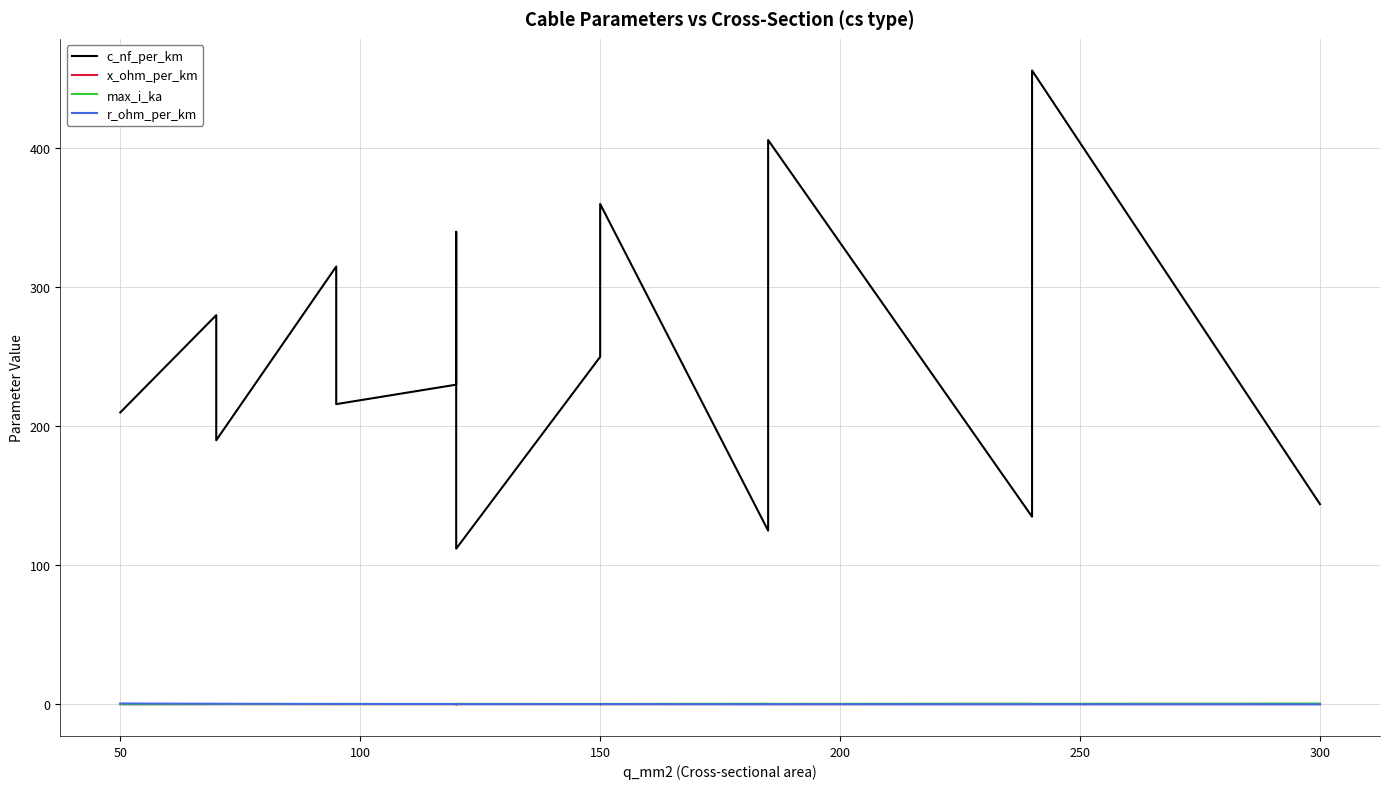

True or false: c_nf_per_km has a value of 169.0 at 350.

False